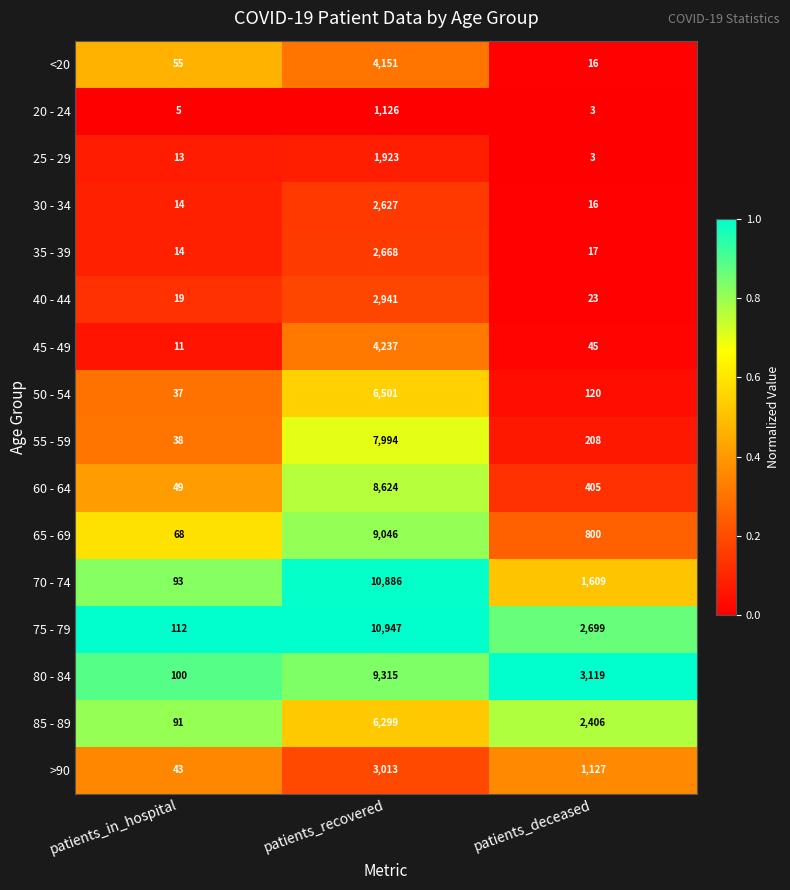

True or false: 65 - 69 has a value of 68 at patients_in_hospital.

True